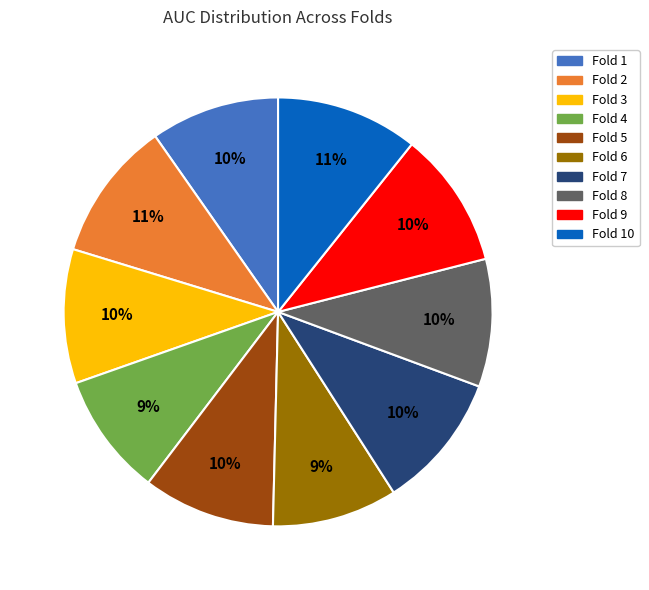

To the nearest percent, what is the average slice percentage?

10%